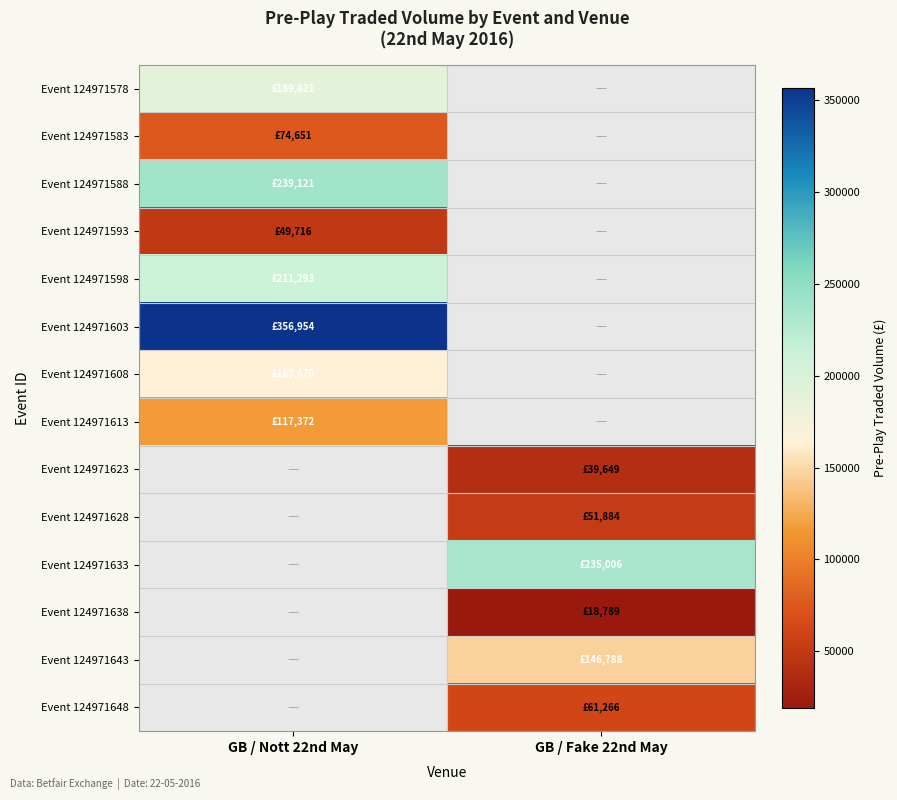

Count the number of categories in the chart.

2